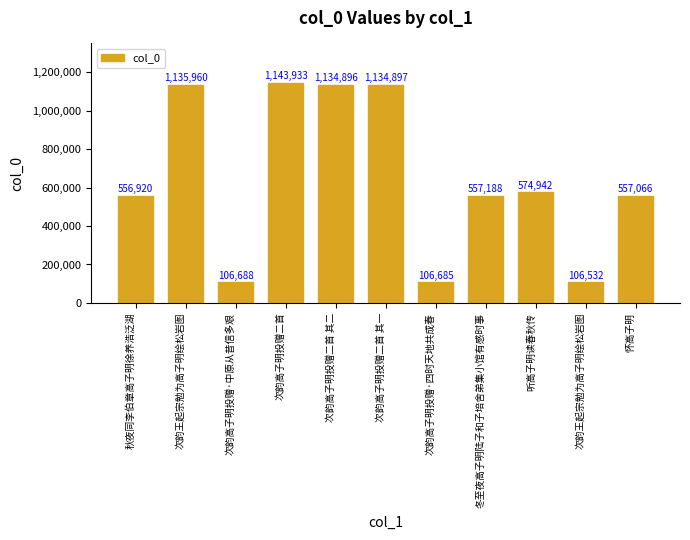

How many bars are there in total?

11